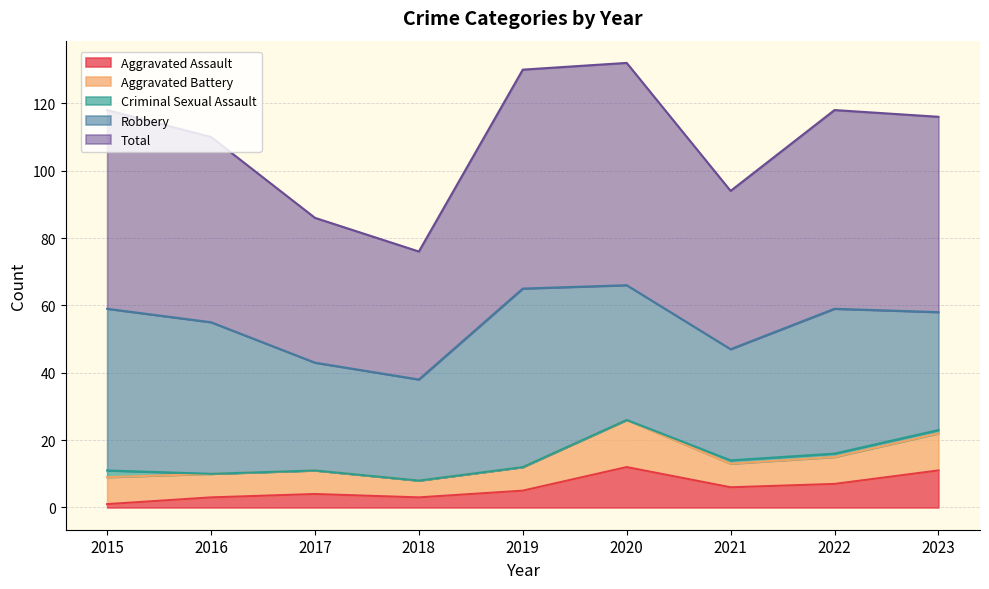

The value of Criminal Sexual Assault at 2017 is 0. True or false?

True